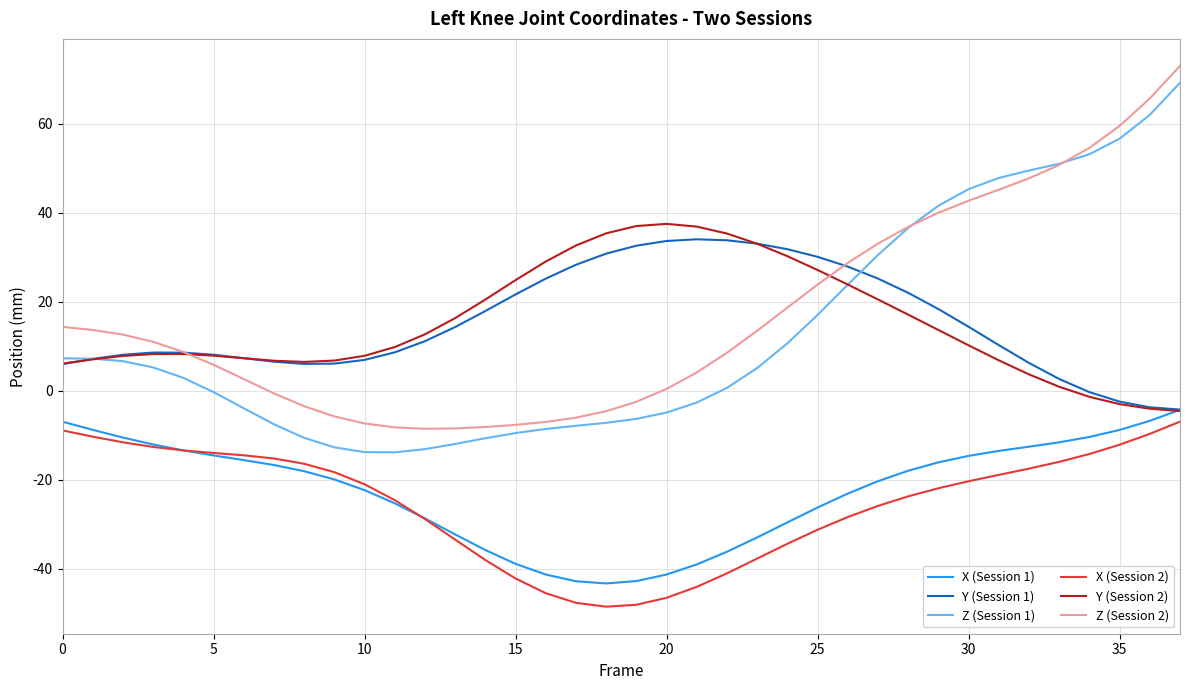

What is the minimum value shown in the chart?

-48.5